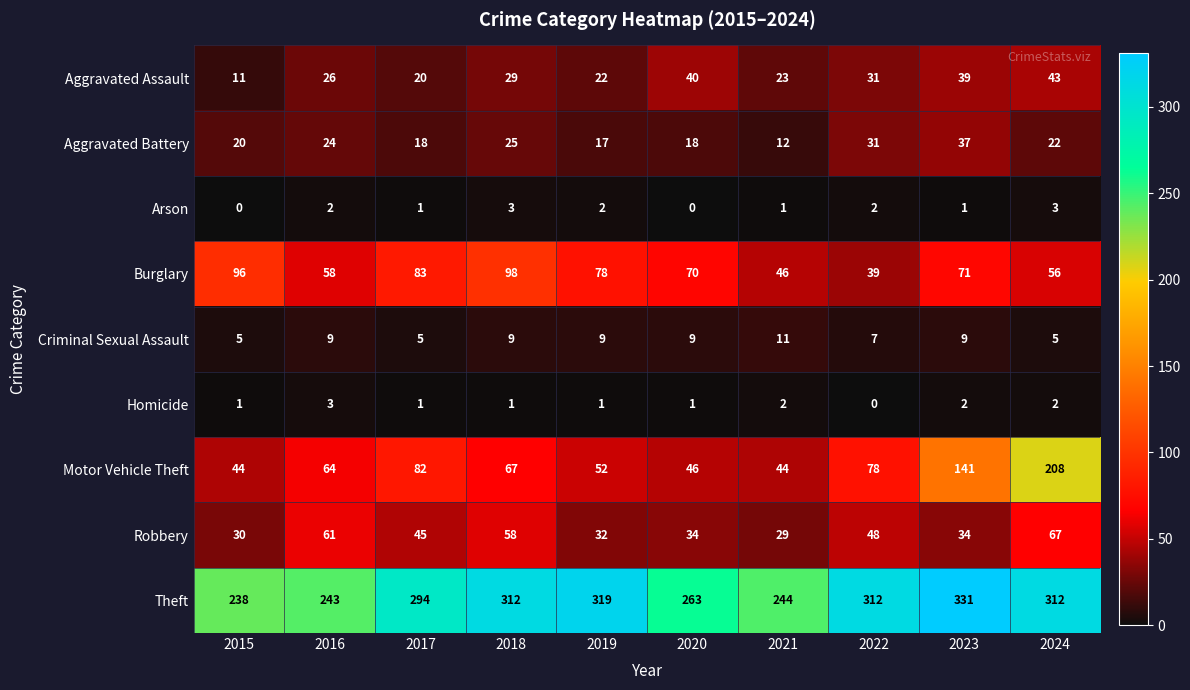

What is the difference between the second highest and minimum values in the Aggravated Battery series?

19